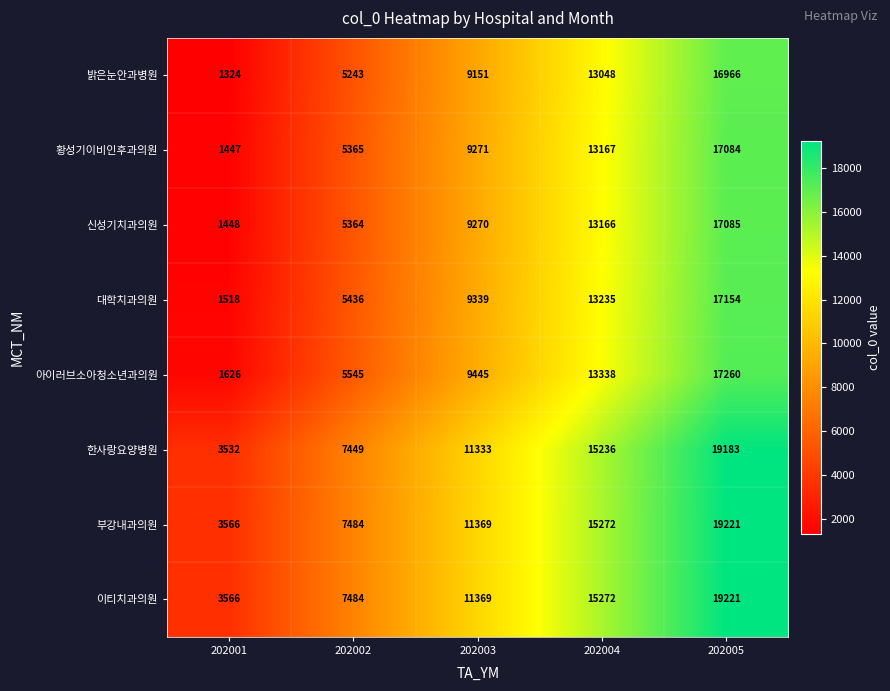

What is the spread (max minus min) of values at 202004?

2224